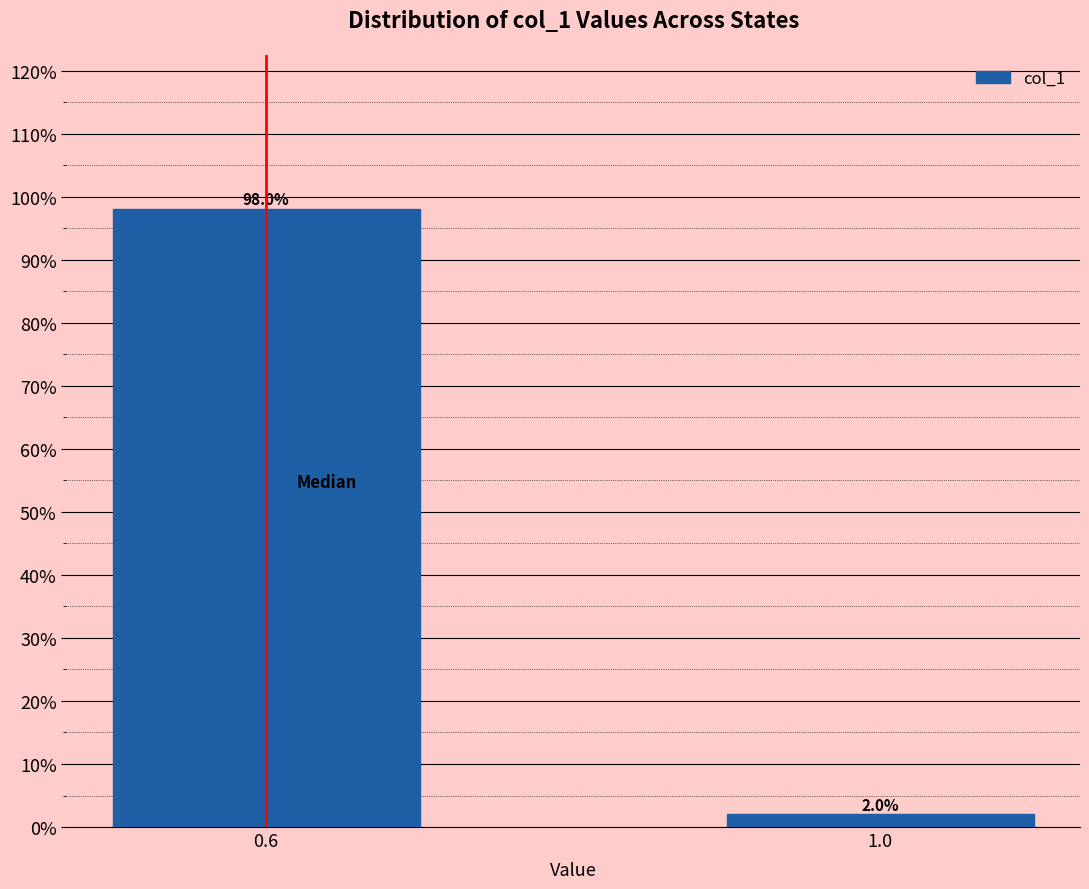

Reading right to left, list all the values displayed in this chart.

1.0=2	0.6=98